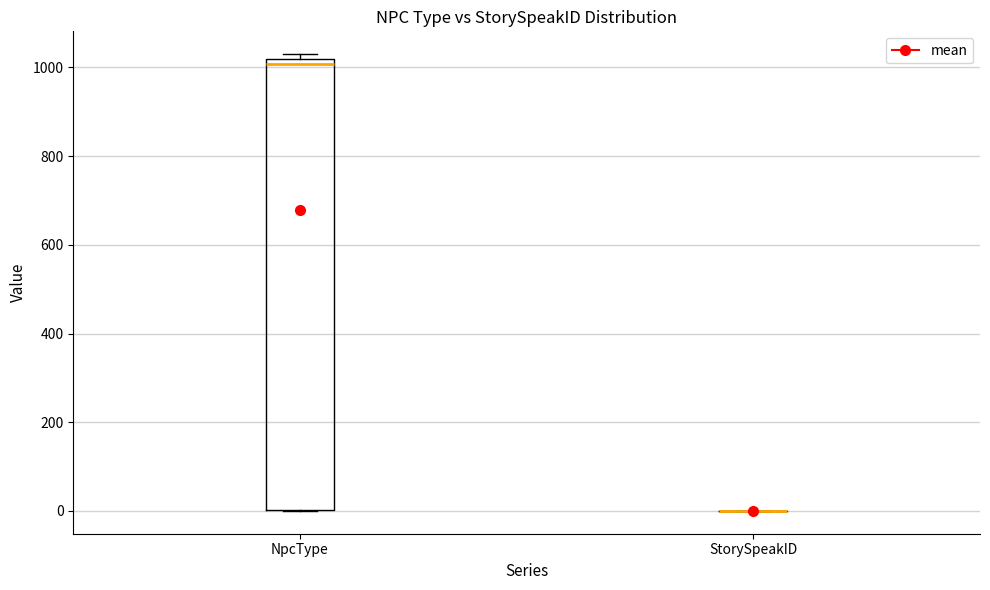

Where does the median line of the box for NpcType sit on the y-axis? The values are not printed on the chart, so give them approximately, as read against the axis.

1000